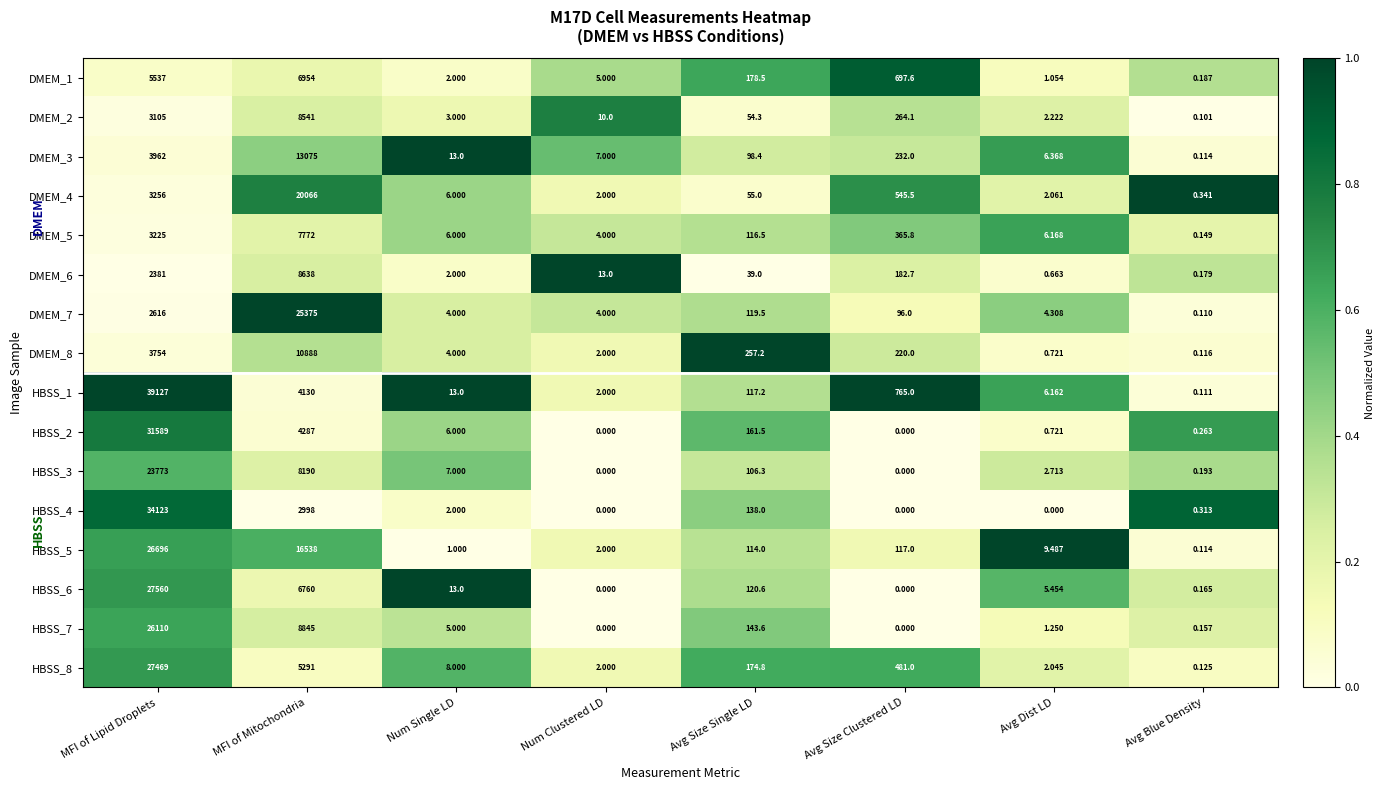

At which label does HBSS_1 reach its peak?

MFI of Lipid Droplets